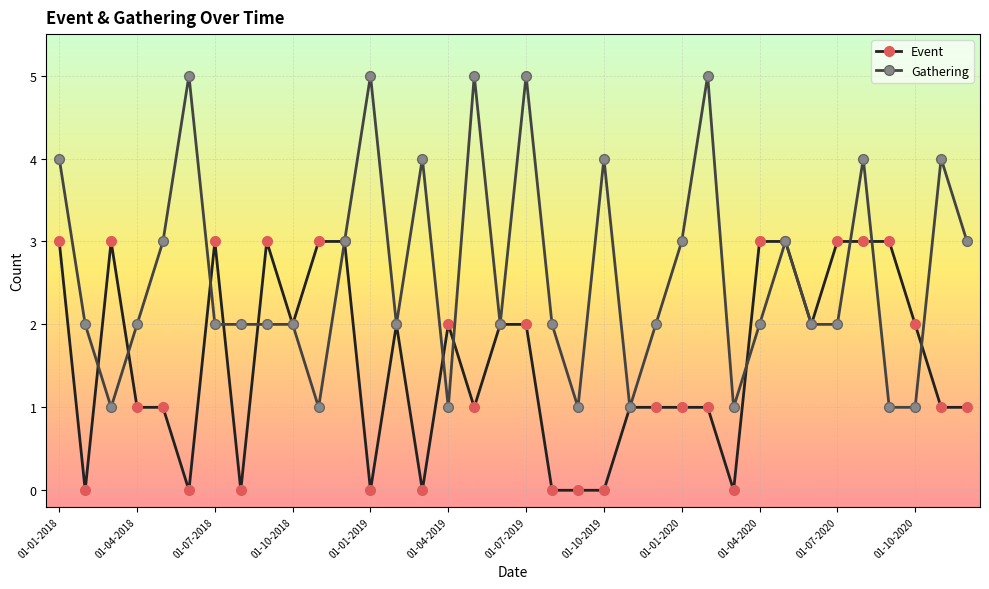

True or false: Event and Gathering intersect in this chart.

True